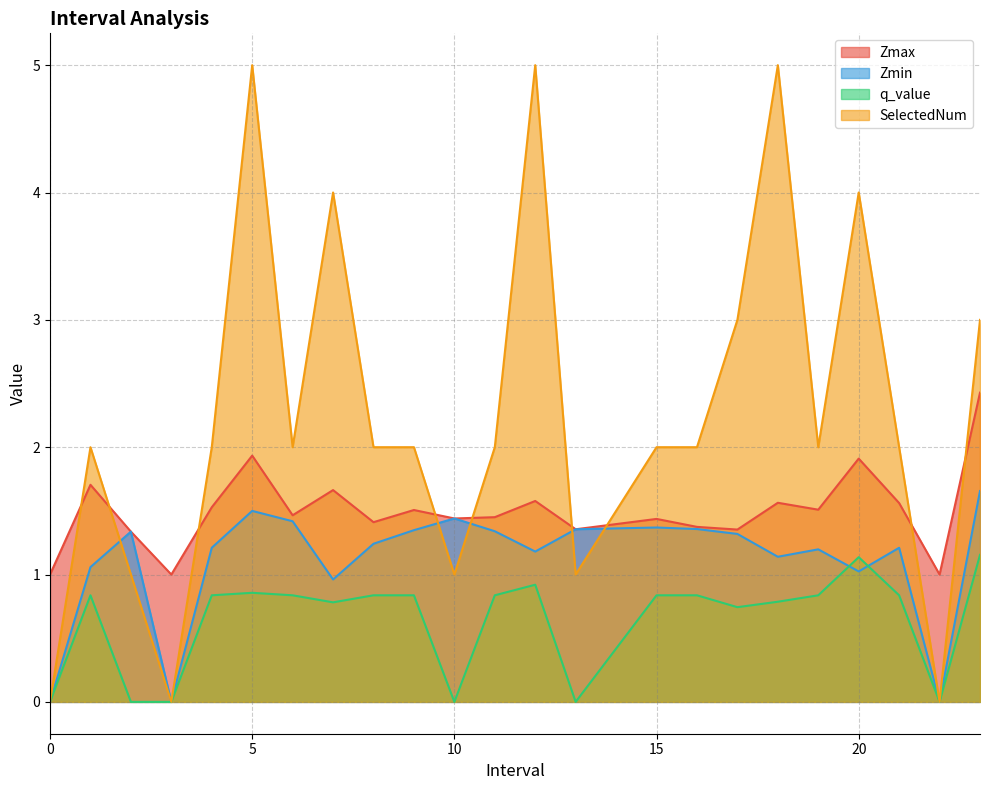

Where do SelectedNum and Zmax first cross each other?

0 and 1